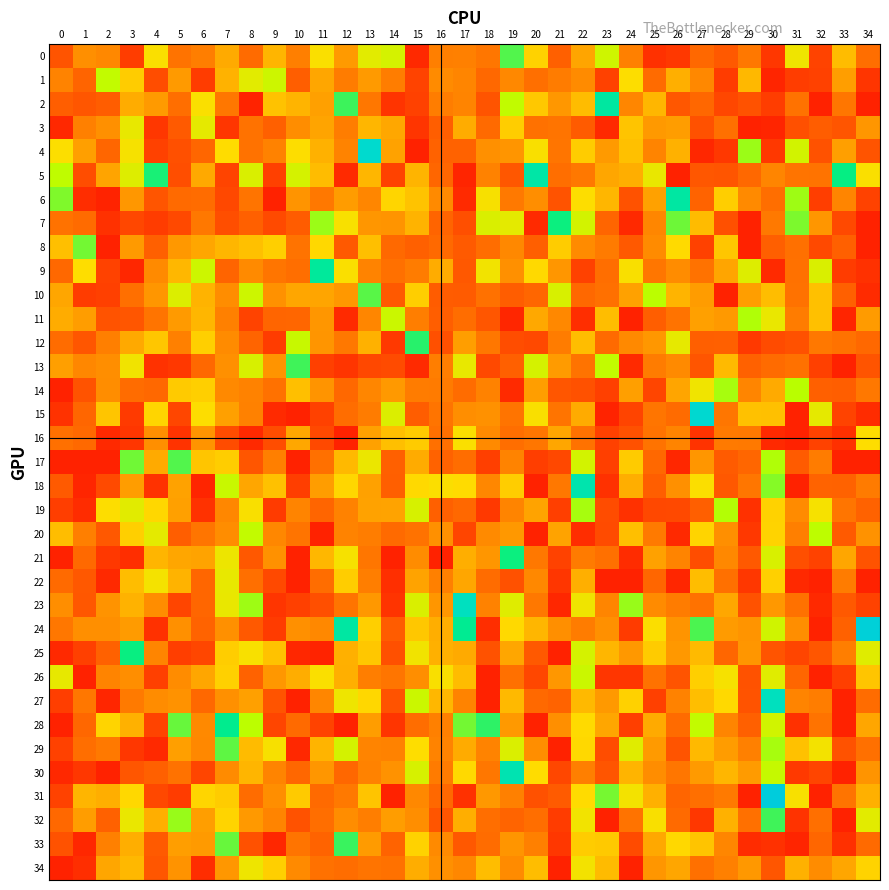

Which series has the largest total across all categories?

24